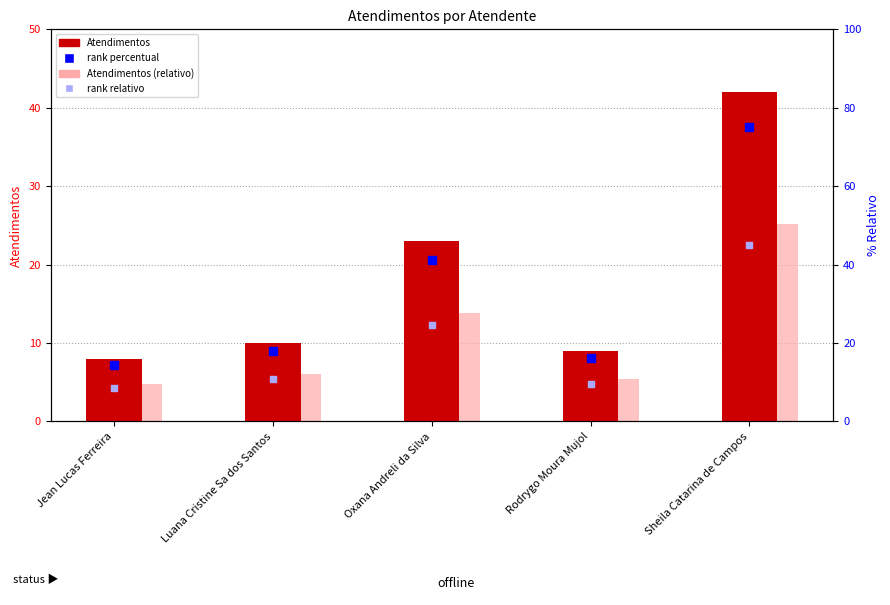

Which series reaches the maximum Y coordinate?

rank percentual